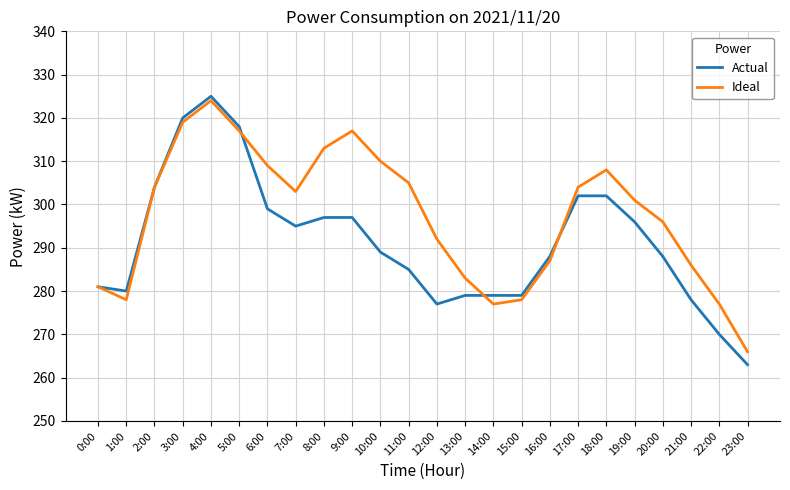

Where is the first local maximum for Ideal?

4:00